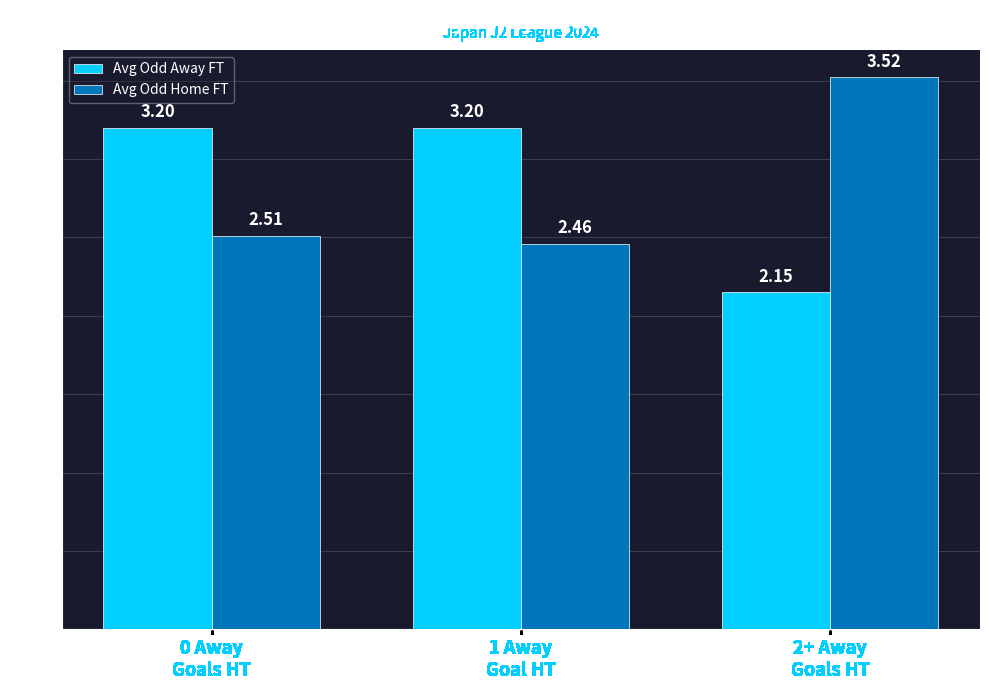

At 2+ Away
Goals HT, list the series in order from smallest to largest.

Avg Odd Away FT, Avg Odd Home FT